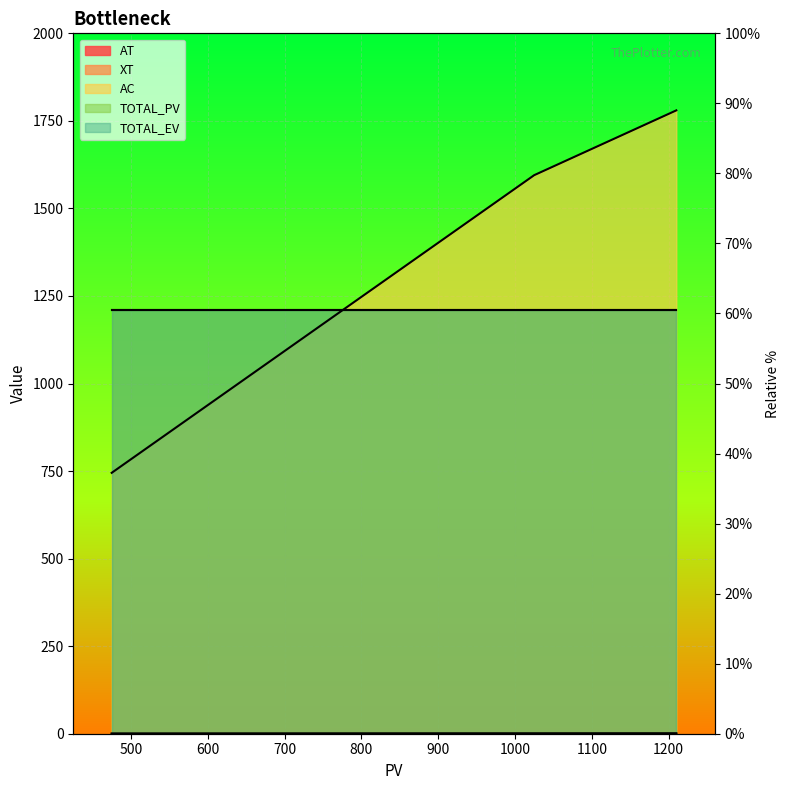

Which has a higher value, 1025 or 475?

1025